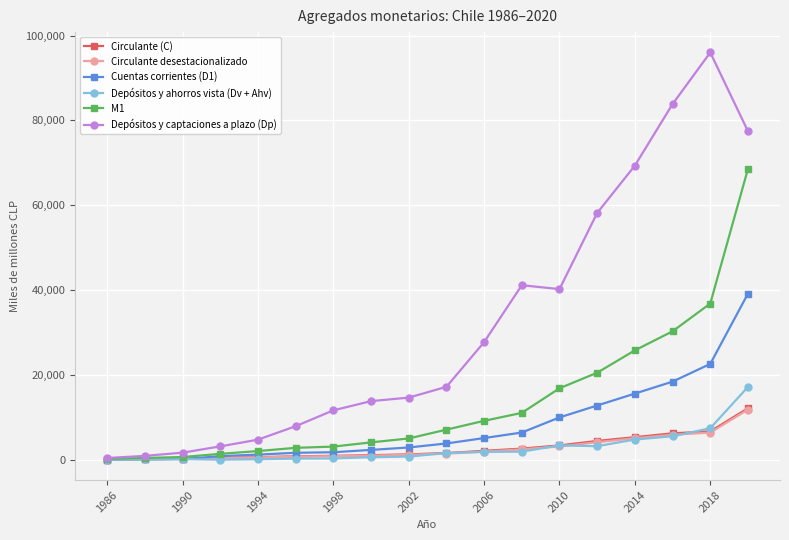

What is the lowest value of the Circulante desestacionalizado series?

100